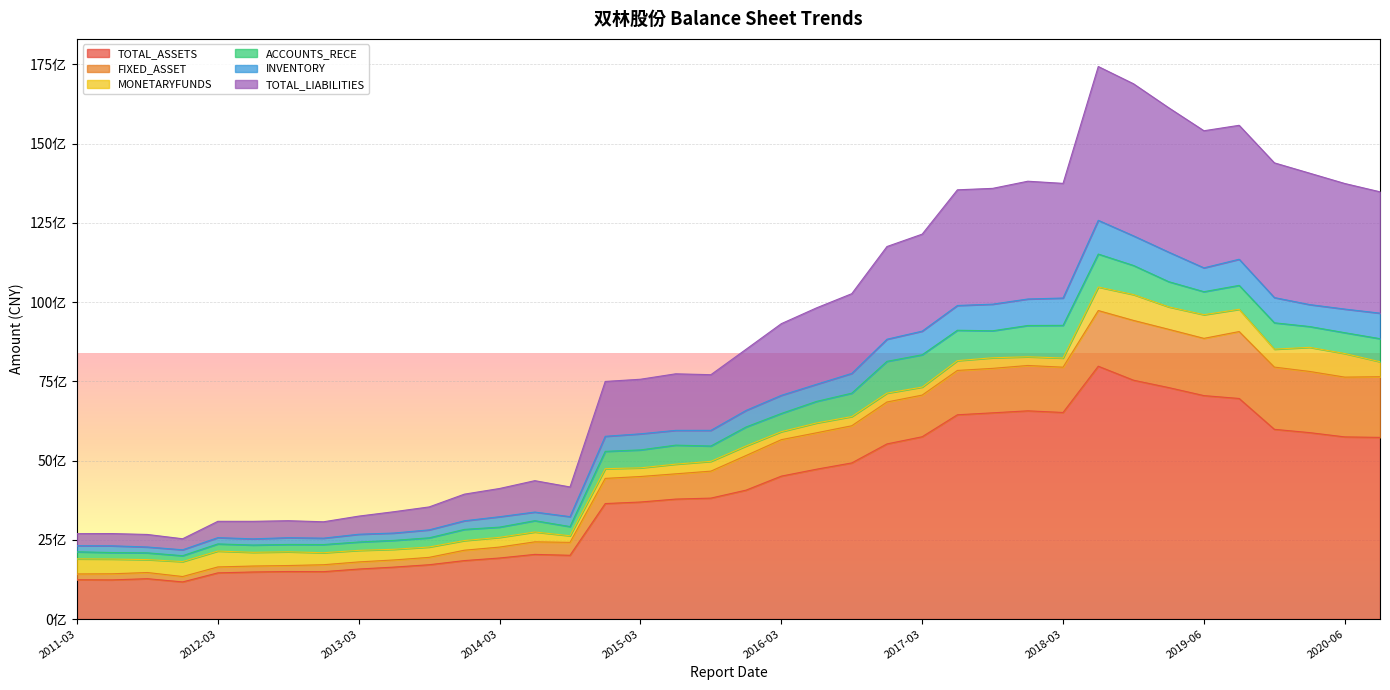

Where is INVENTORY nearest to the value 7380778313?

2016-06-30